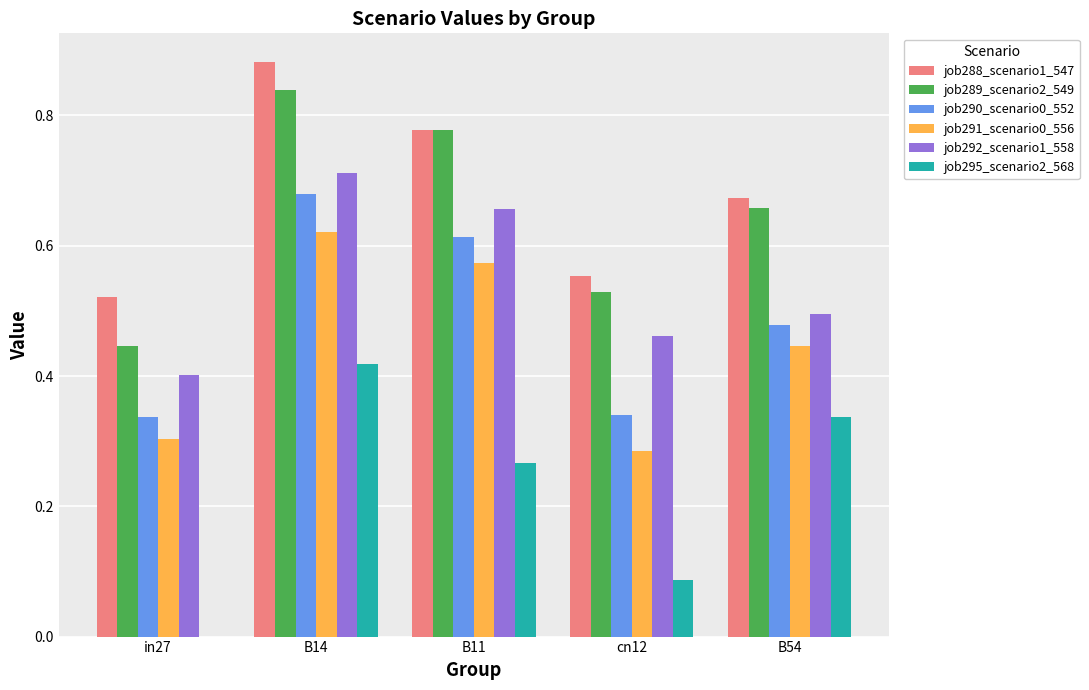

The value of job292_scenario1_558 at in27 is 0.7. True or false?

False